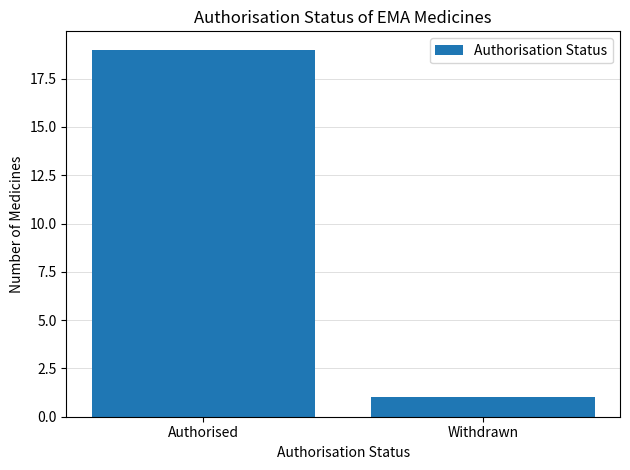

List the labels in order of value, largest first.

Authorised, Withdrawn